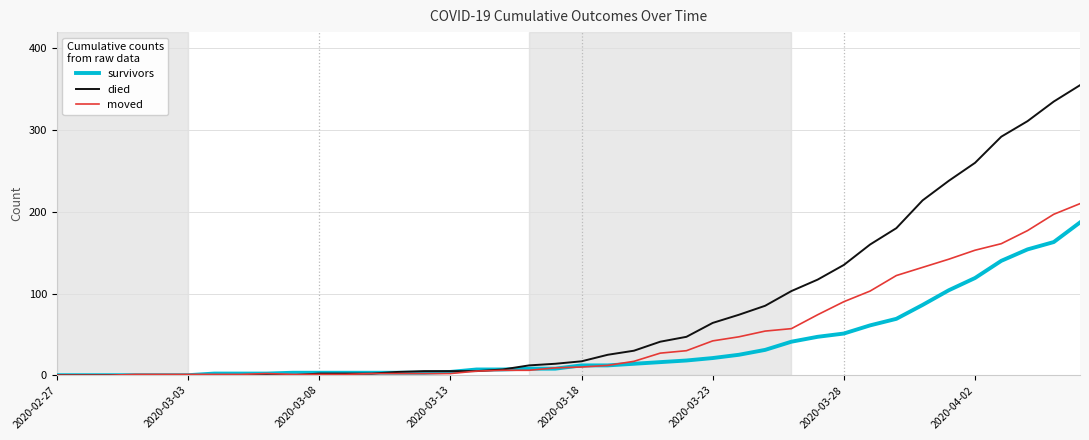

Which series has the widest spread of values?

died